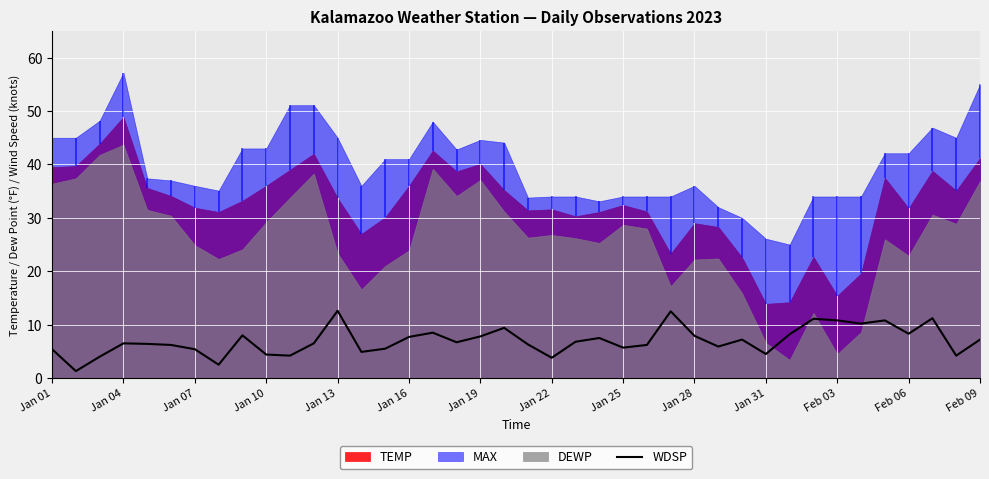

The value of WDSP at Jan 16 is 7.7. True or false?

True